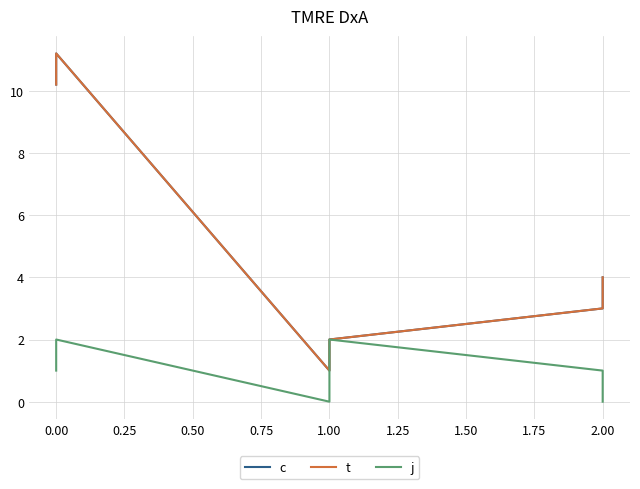

What is the sum of the c values at 0.50 and 0.25?

3.0